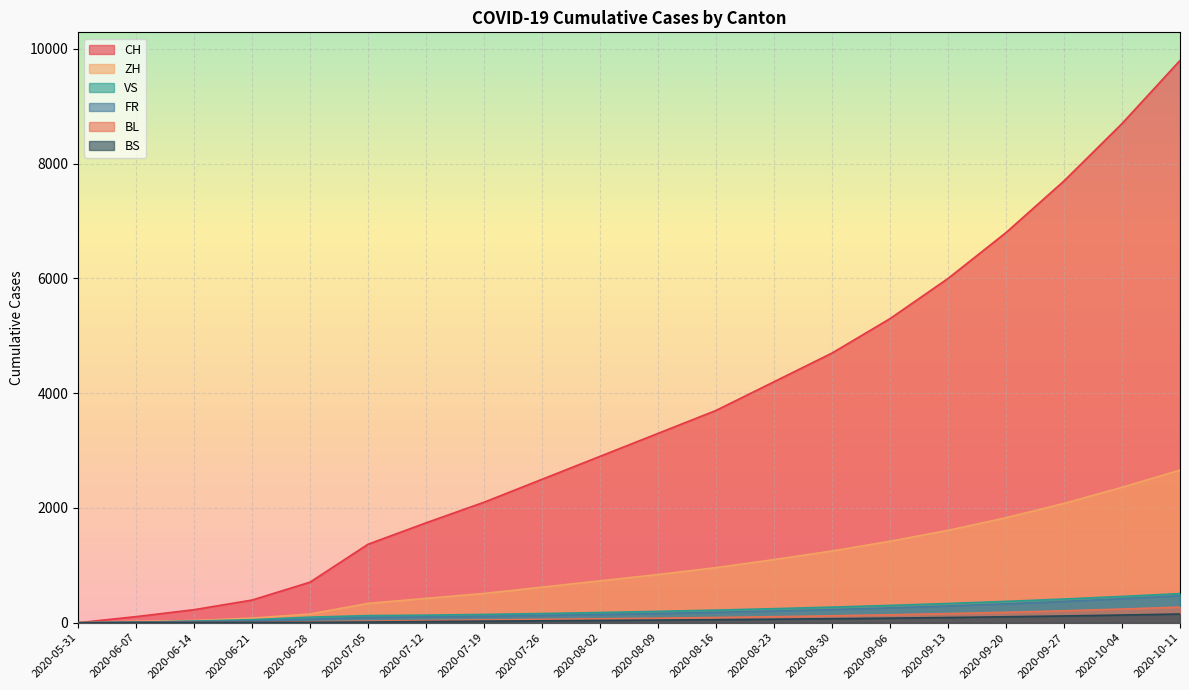

What is the sum of the FR values at 2020-09-13 and 2020-08-02?

435